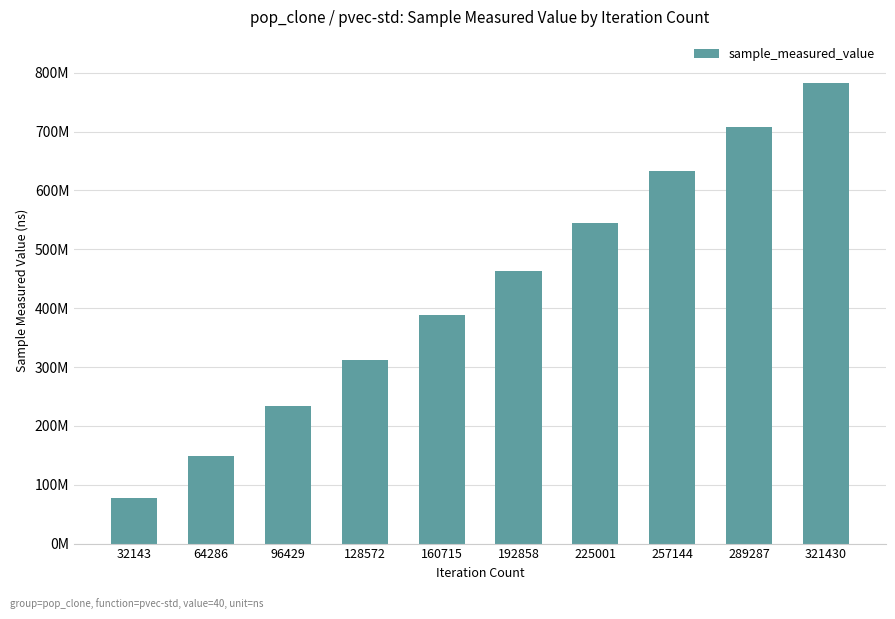

Does the chart contain any negative values?

No